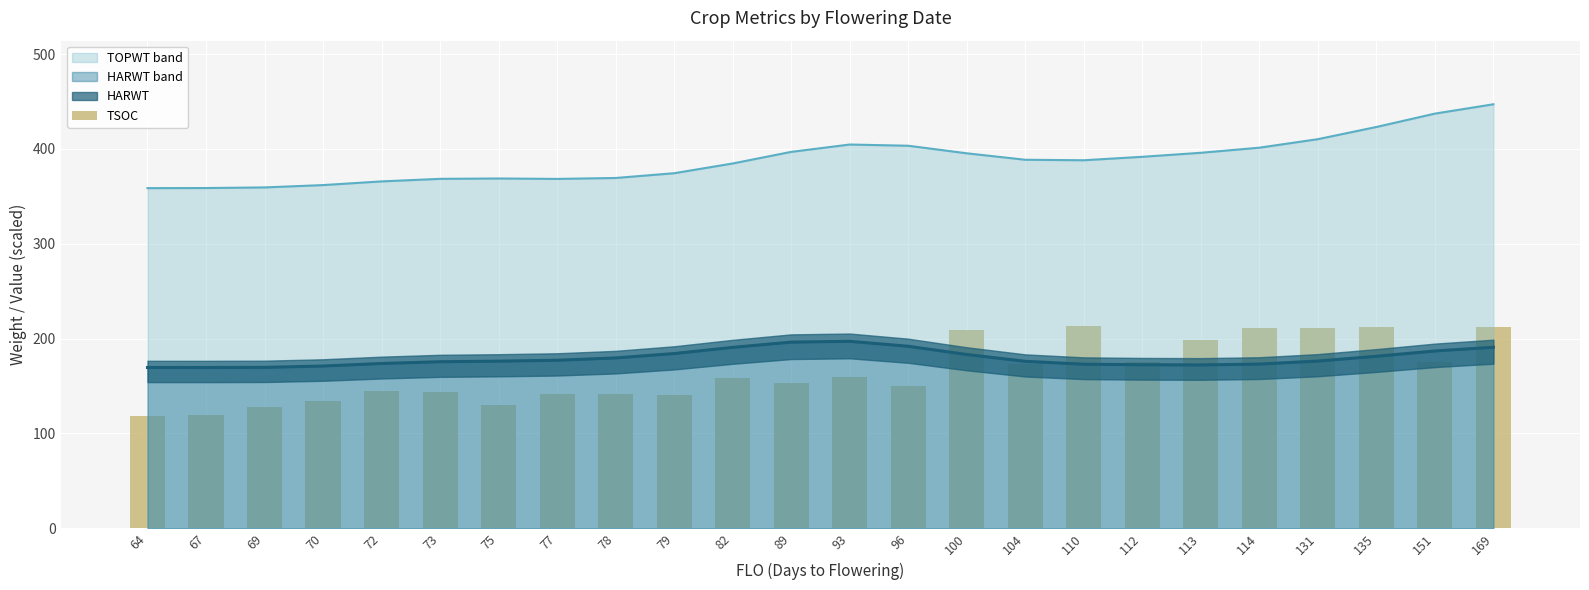

What is the smallest value displayed?

118